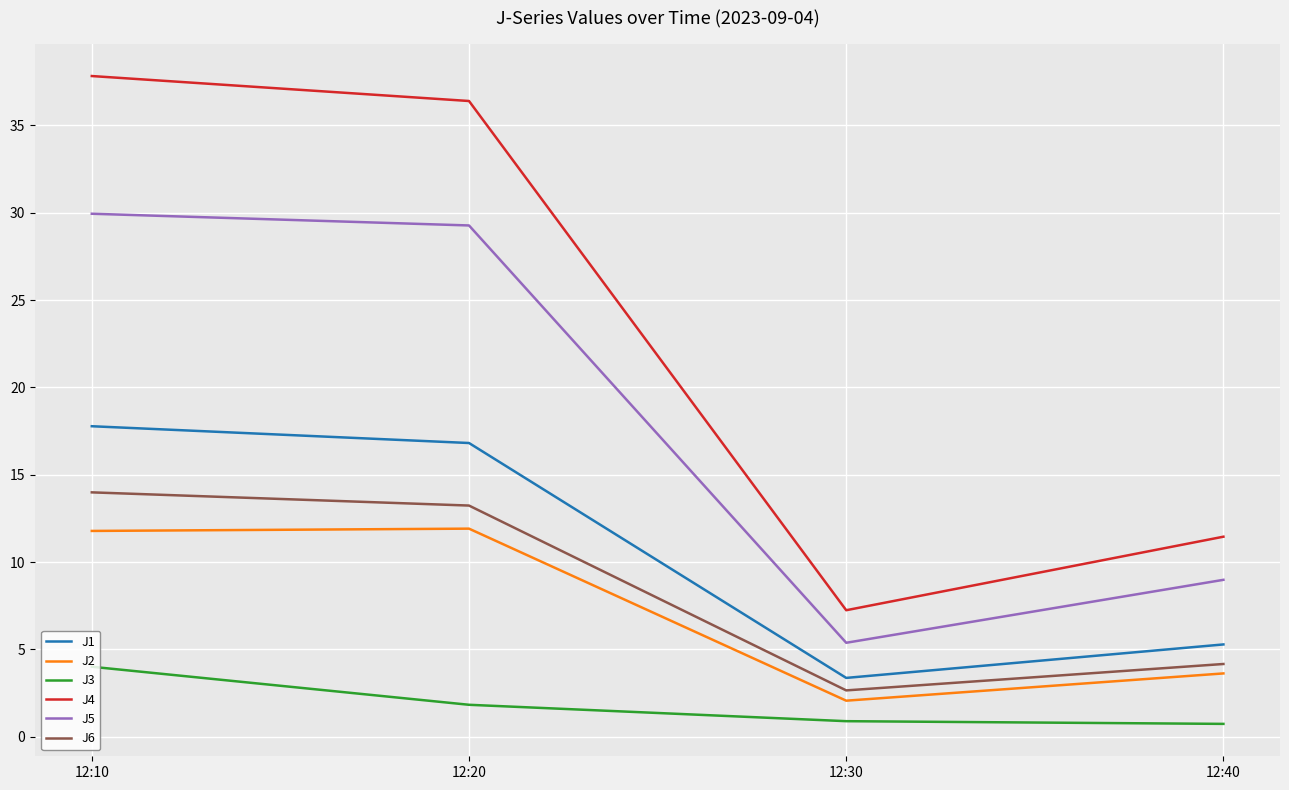

At which label does J5 reach its peak?

12:10